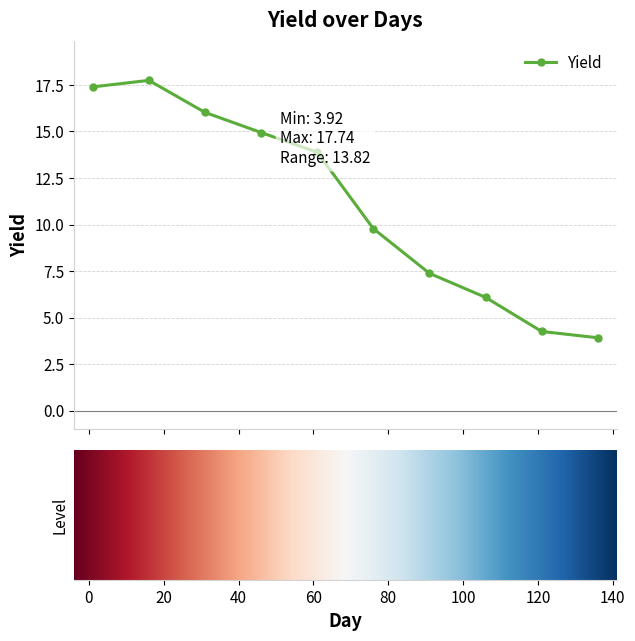

True or false: the data has more than 2 interior local peaks.

False